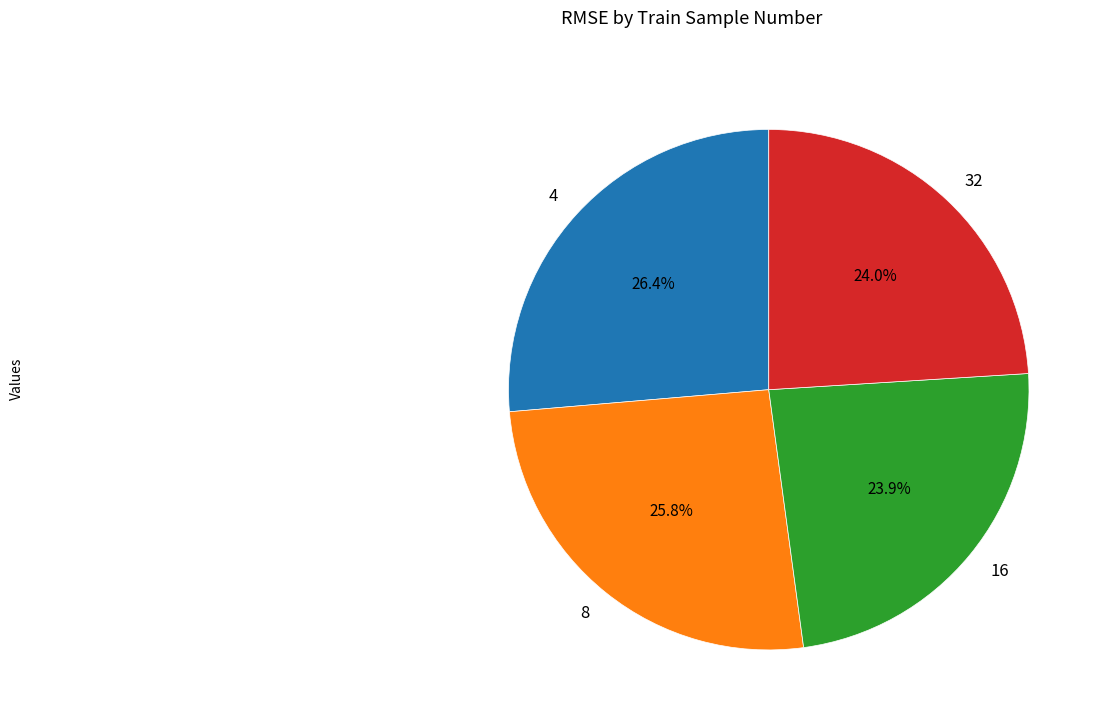

Count the number of slices in the pie.

4